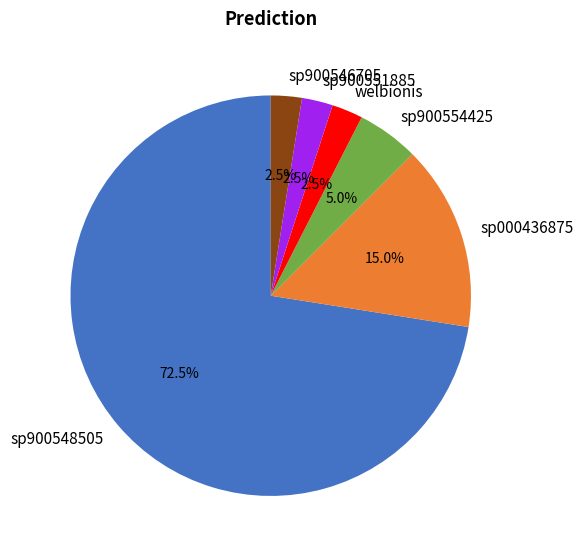

Between sp900546705 and sp000436875, which is larger?

sp000436875